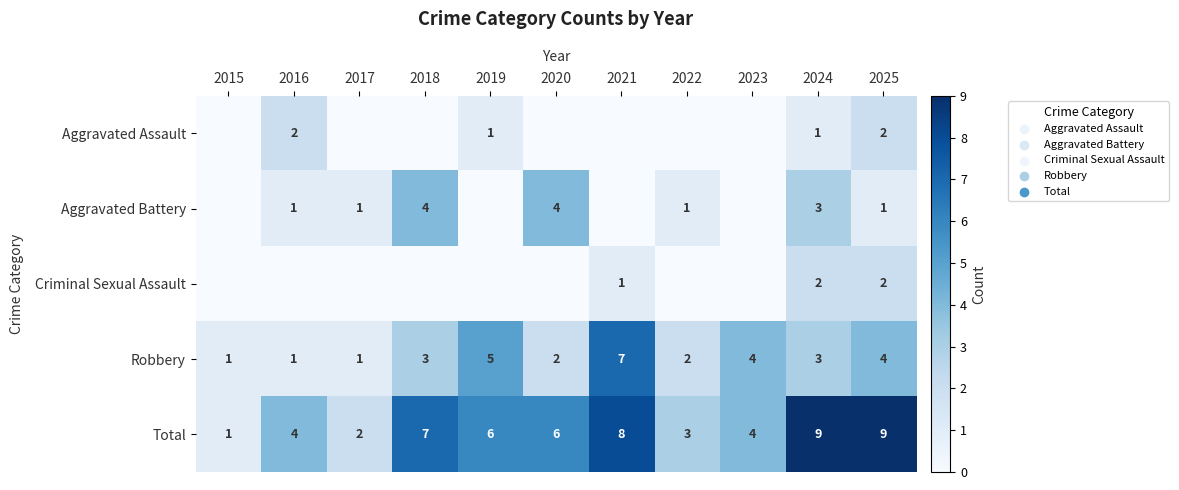

What value does the Total series have at 2016?

4